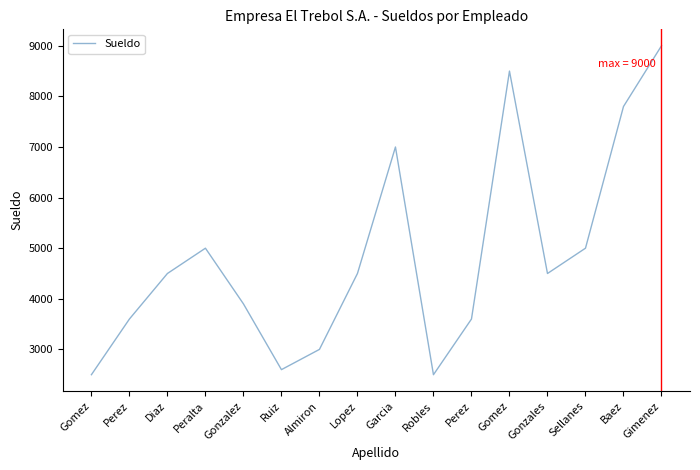

The chart shows a value of 2500 at Gomez. True or false?

True